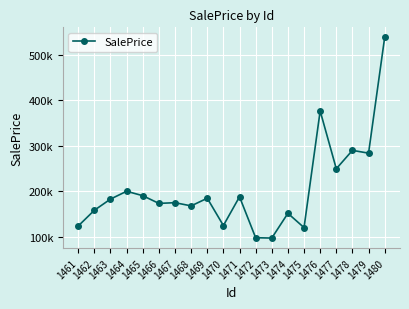

Which label corresponds to the smallest value in the chart?

1473